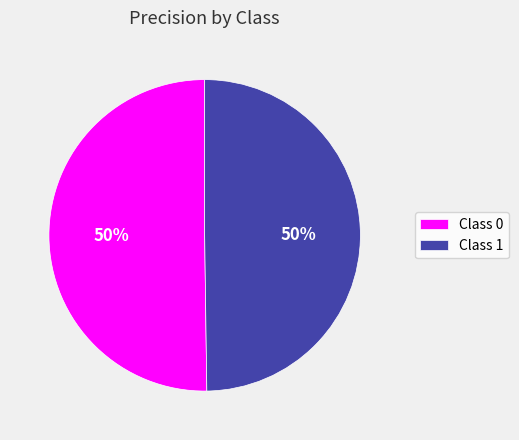

To the nearest percent, what portion does Class 0 represent?

50%